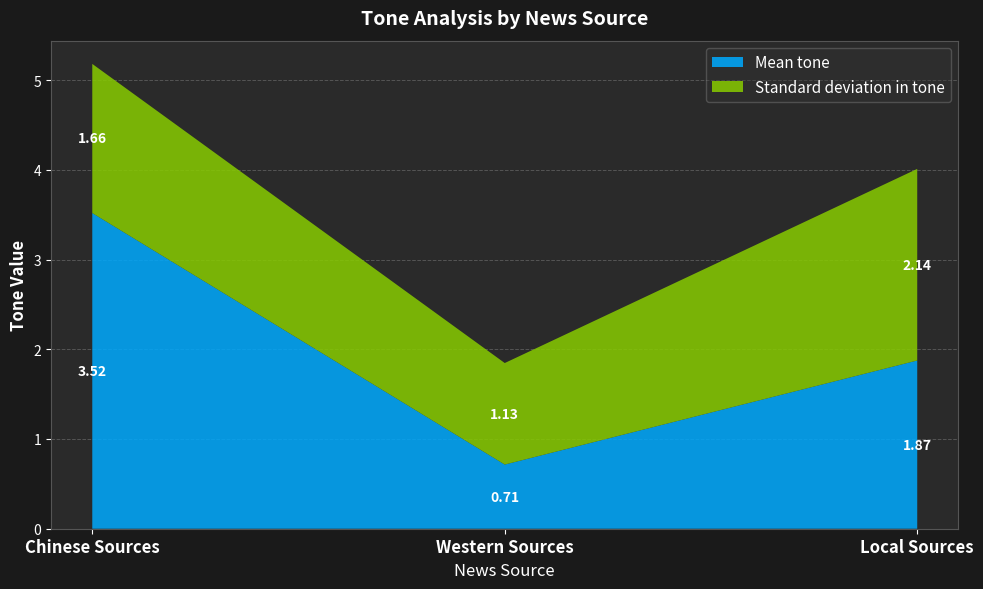

What is the difference between the maximum and minimum values in the Standard deviation in tone series?

1.0